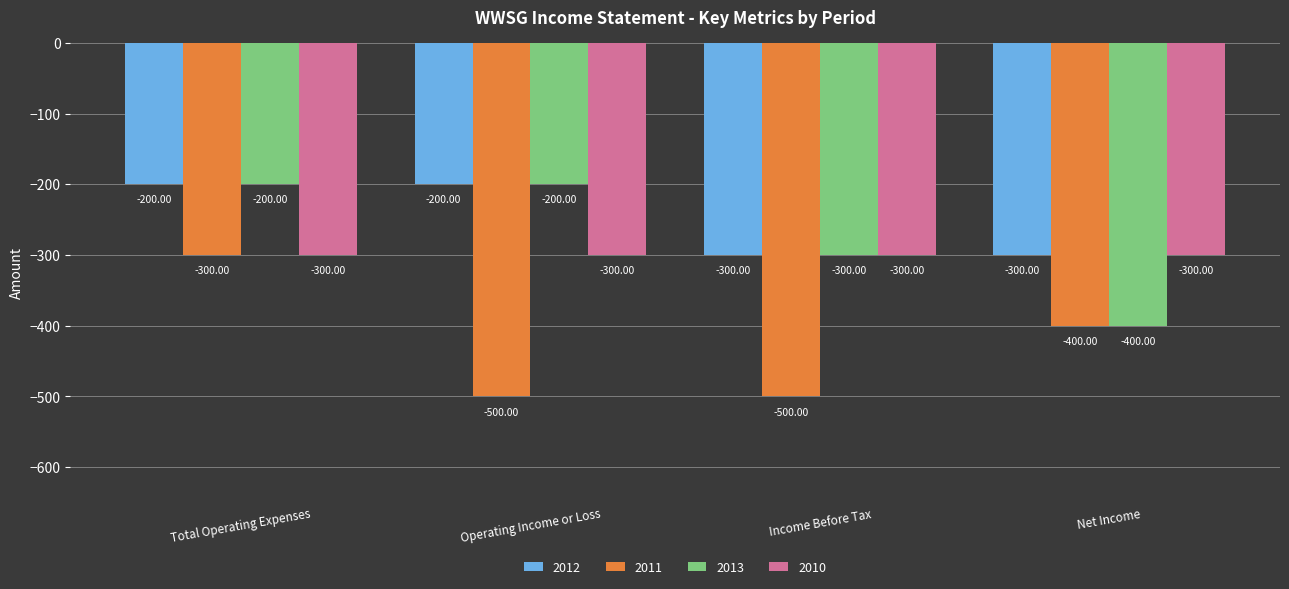

What are all the series names shown in the legend?

2012, 2011, 2013, 2010